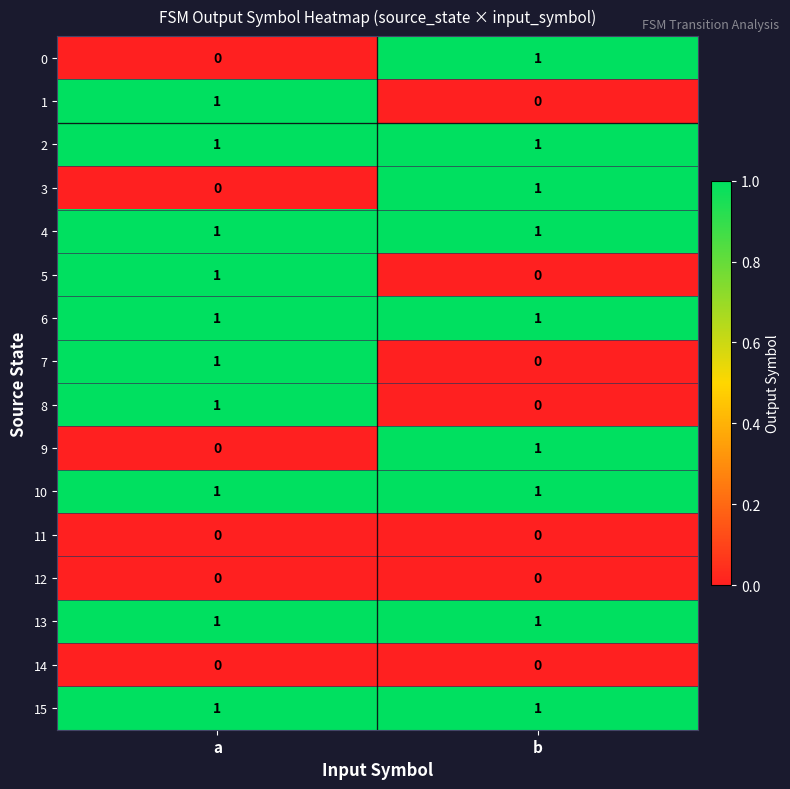

At how many categories does at least one series exceed 0?

2